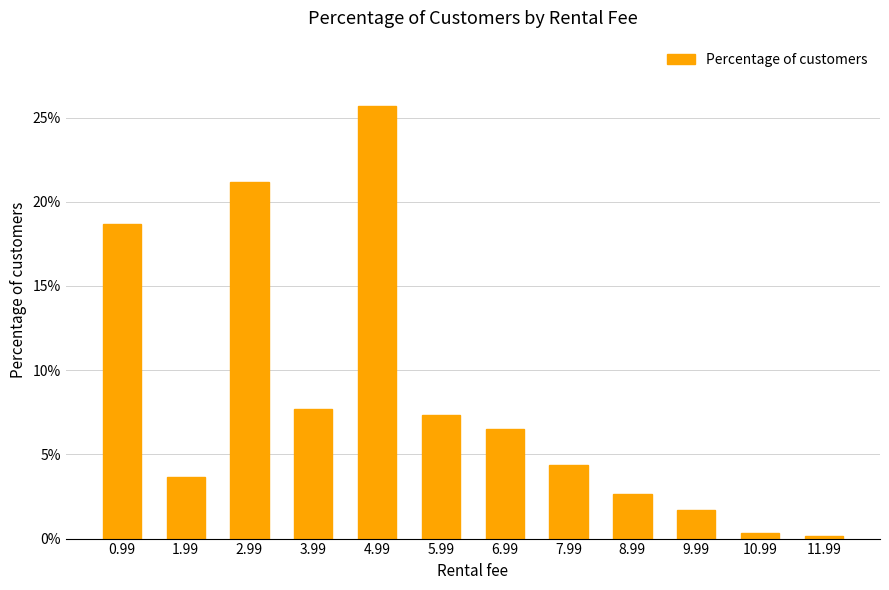

Which label corresponds to the smallest value in the chart?

11.99